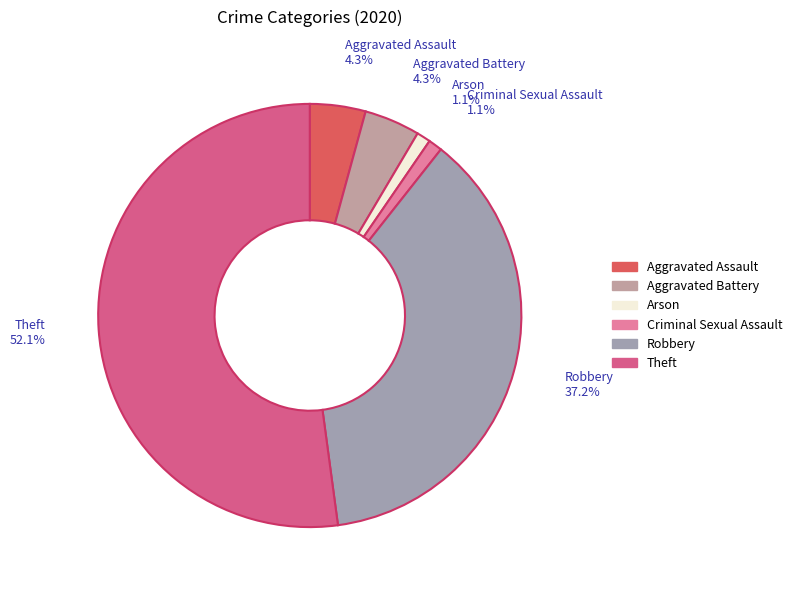

How many slices are in this pie chart?

6